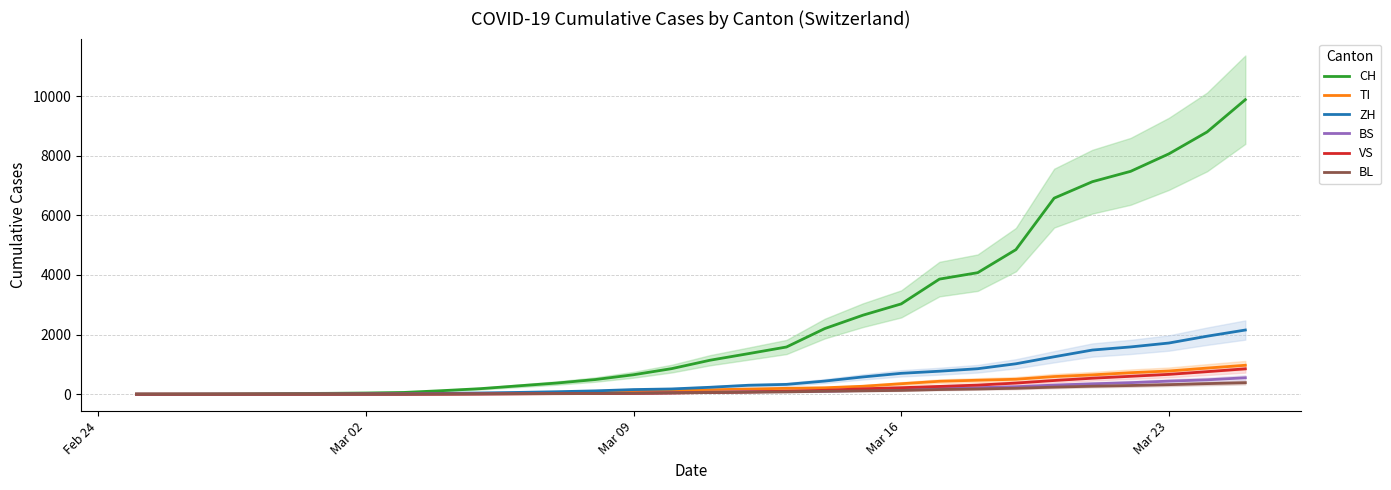

Rank the series by their maximum value, from lowest to highest.

BL, BS, VS, TI, ZH, CH